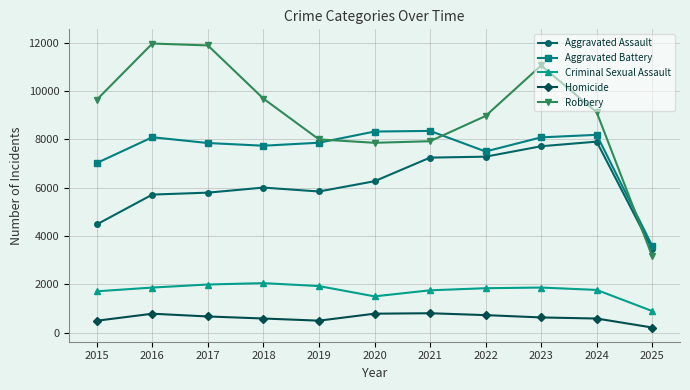

Rank the series by their maximum value, from highest to lowest.

Robbery, Aggravated Battery, Aggravated Assault, Criminal Sexual Assault, Homicide